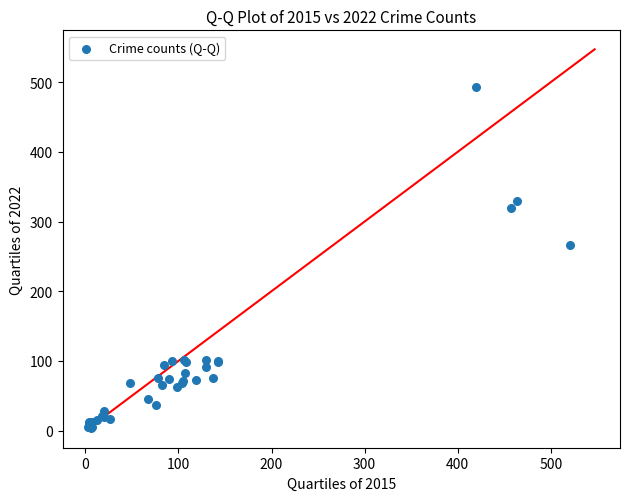

What Y value in the scatter plot is closest to 248?

266